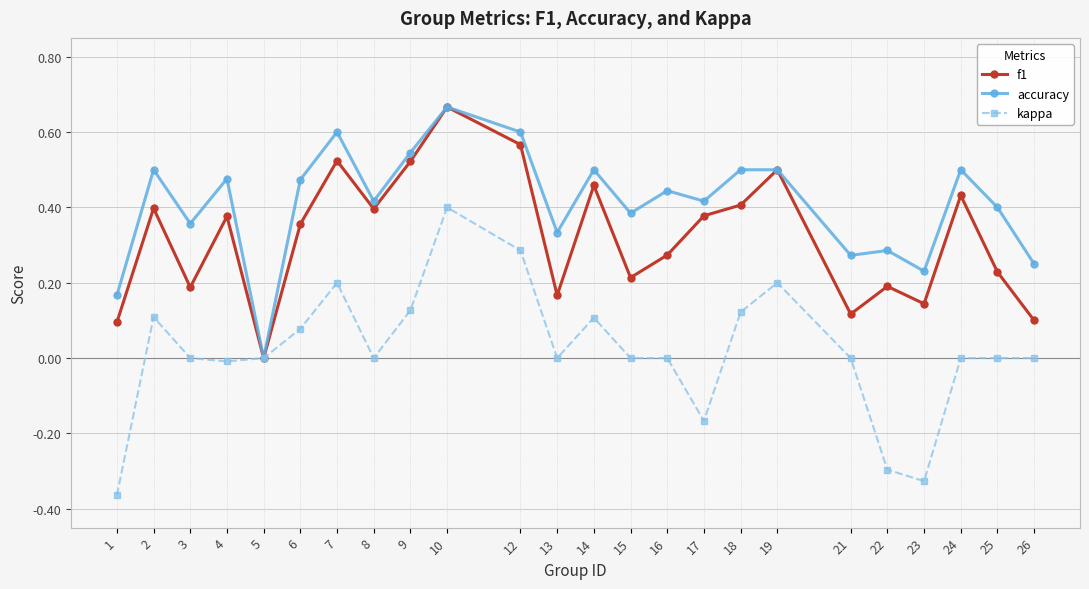

How many data points in f1 are above 0?

23